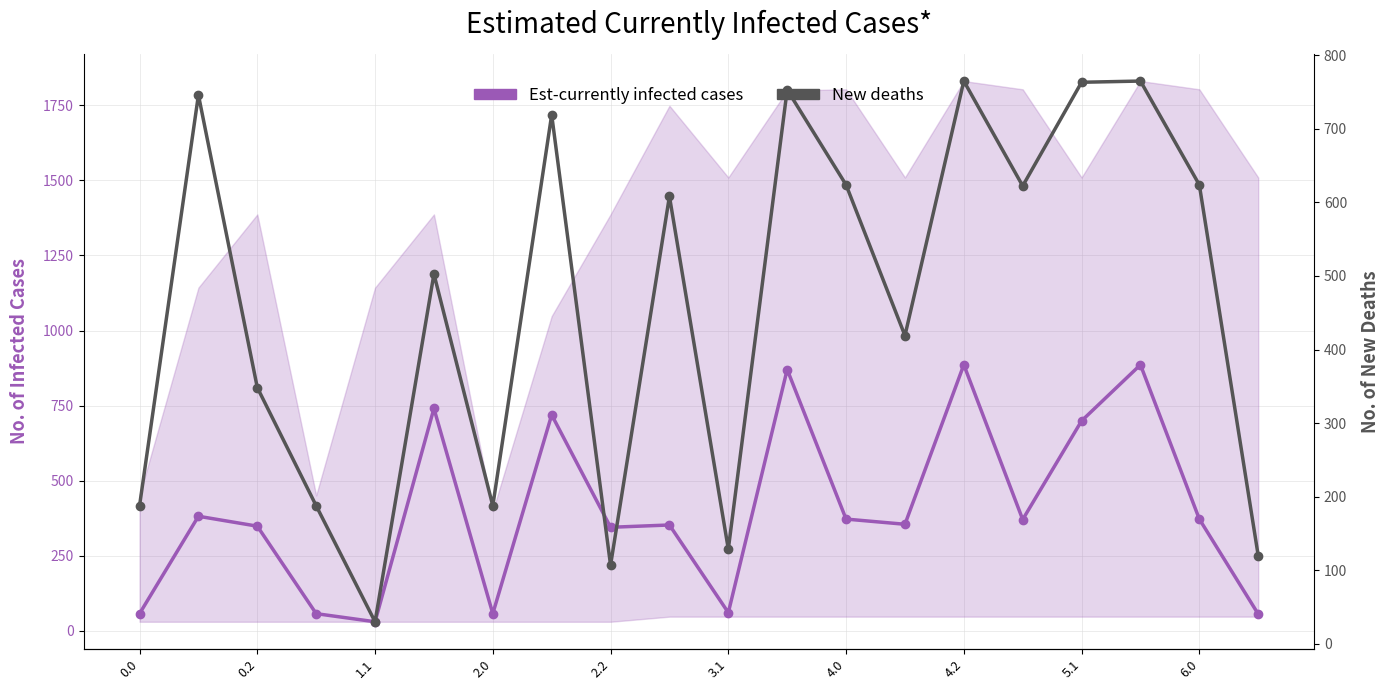

Reading left to right, list all the values displayed in this chart.

Est-currently infected cases: 56.9	381.3	348.3	56.9	29.8	740.3	56.9	719.0	344.5	352.2	60.3	870.1	371.9	354.6	885.9	370.4	699.0	885.9	371.9	55.6
New deaths: 187.6	746.0	348.3	187.6	29.8	502.6	187.6	719.0	106.8	608.2	128.6	753.1	623.9	418.9	765.0	622.4	763.3	765.0	623.9	119.9